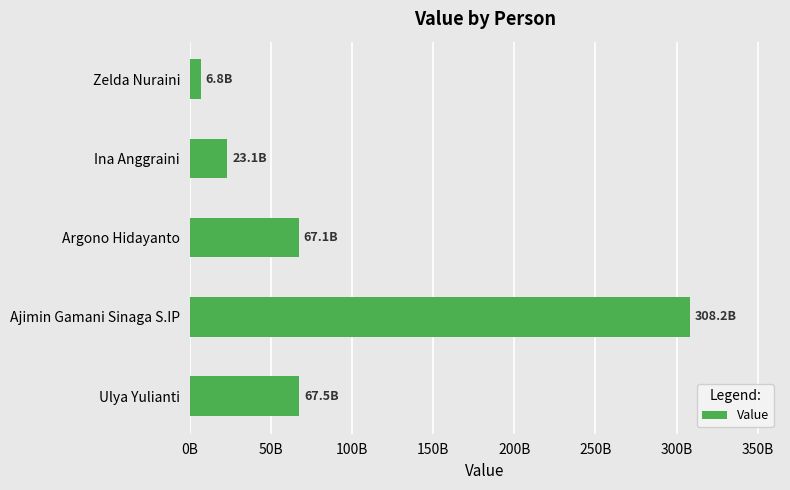

How many data points are less than 67093845504?

2